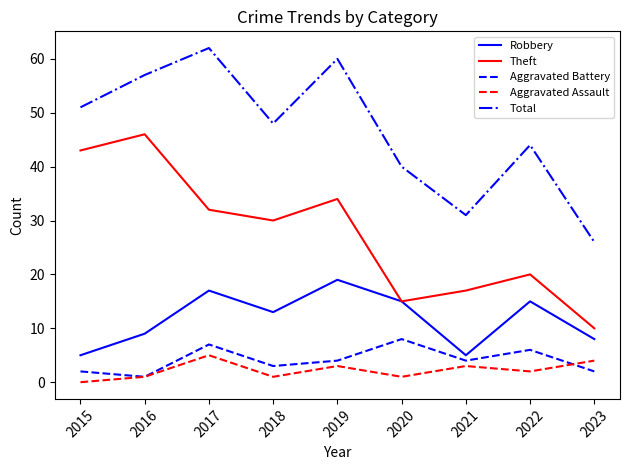

What is the spread (max minus min) of values at 2022?

42